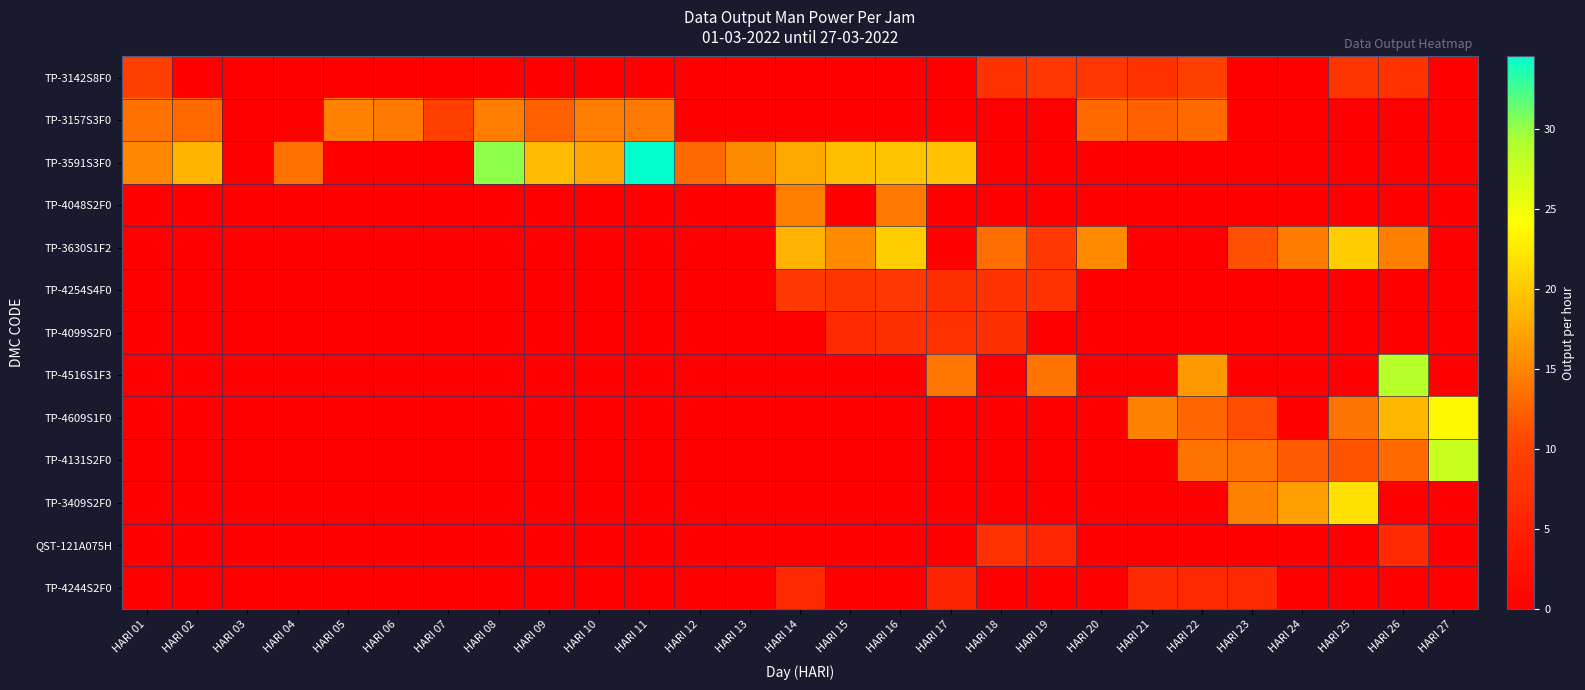

Which series changed the most between HARI 07 and HARI 11?

TP-3591S3F0